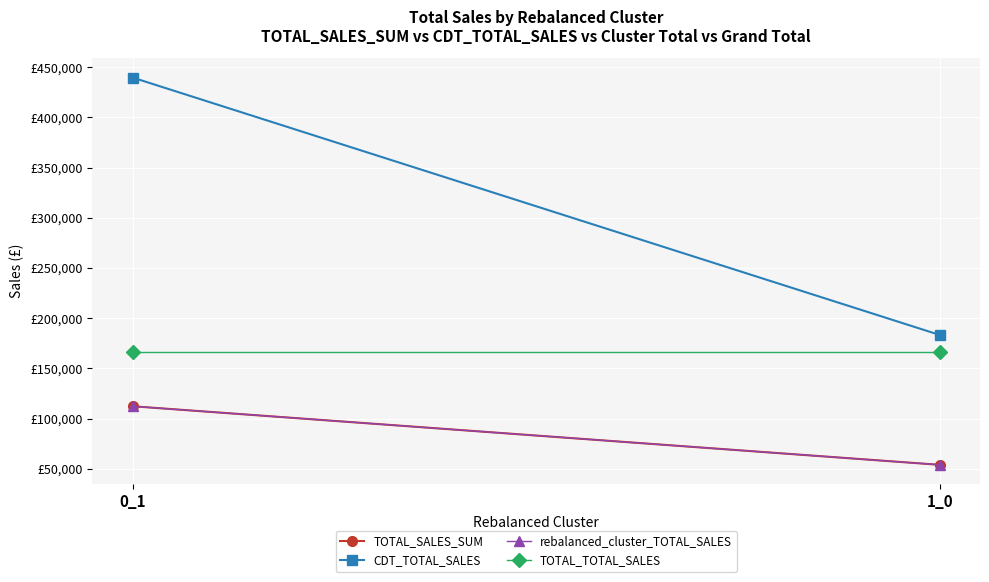

At which category is the sum across all series the highest?

0_1